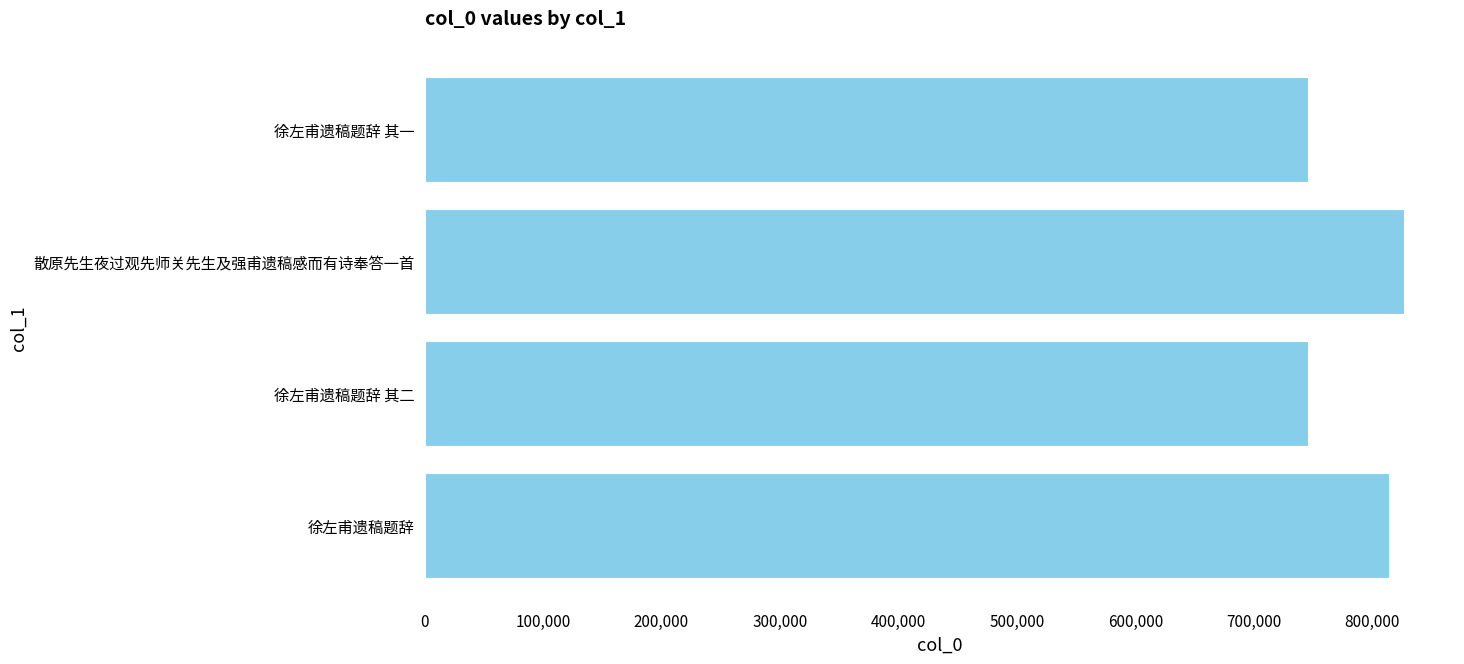

What is the average value?

783974